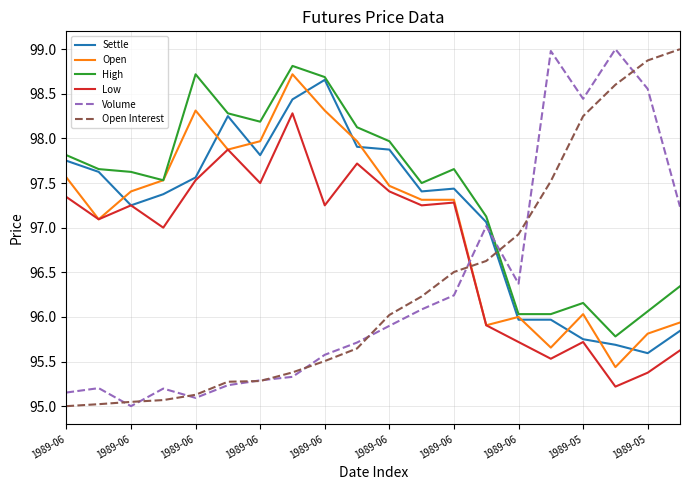

How many intersections are there between Open Interest and High?

1